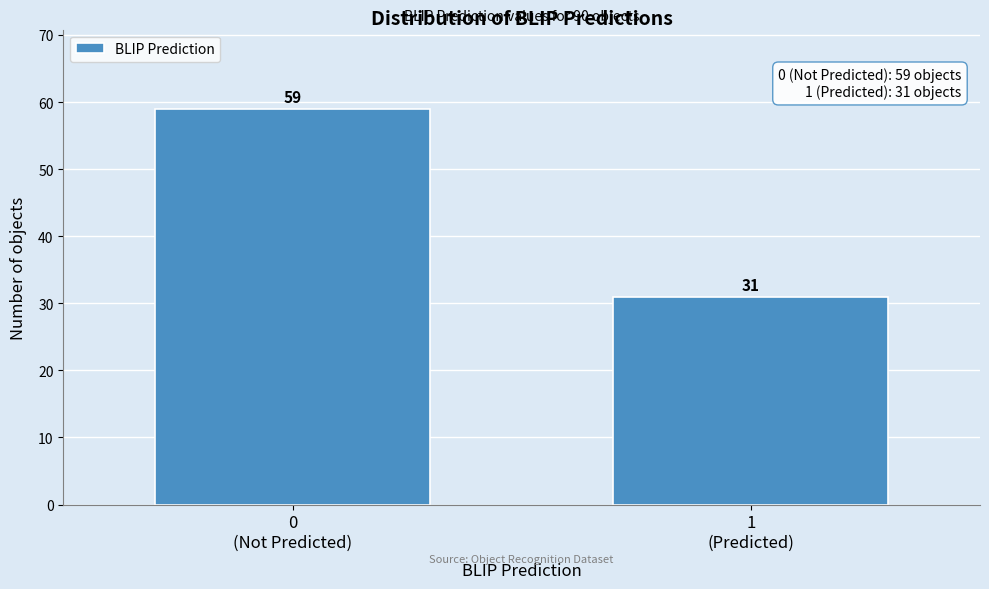

Reading left to right, extract all data points from this chart.

59	31